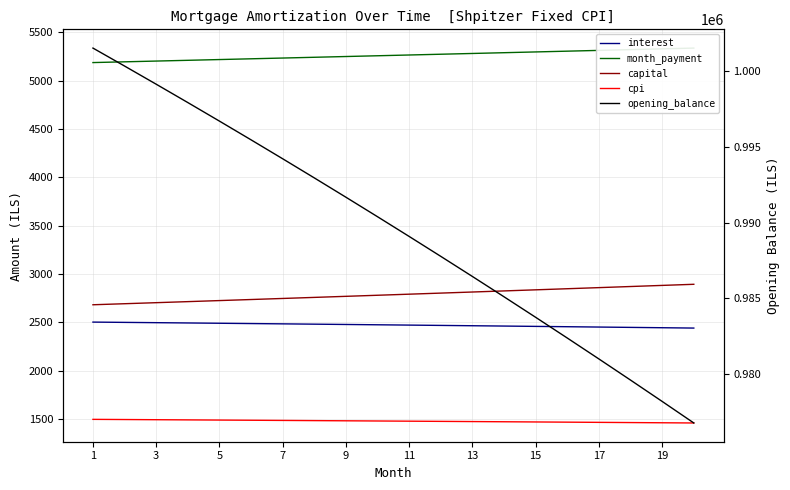

What is the difference between the highest and lowest values at 11?

987601.5